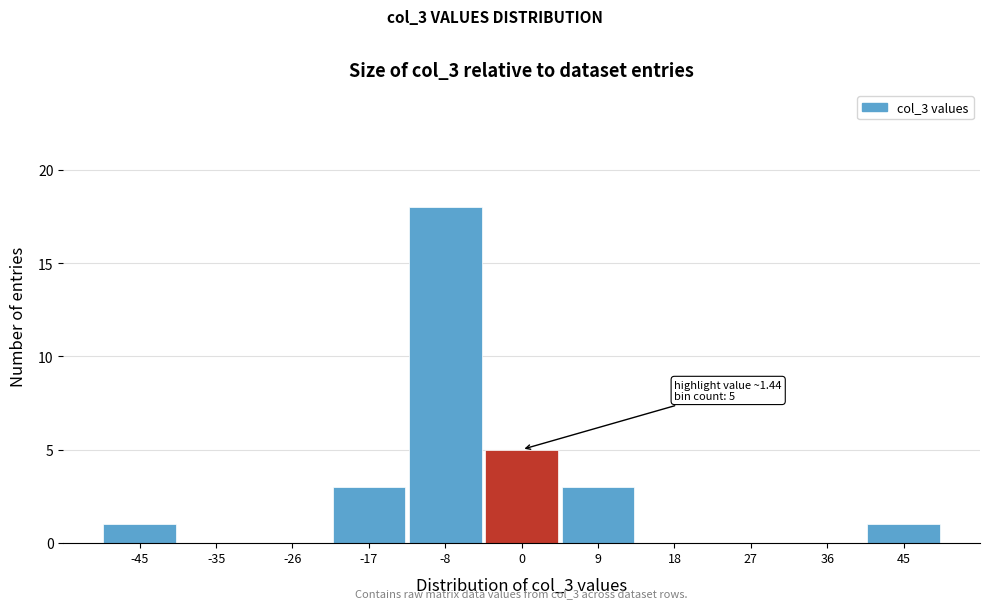

Reading left to right, list all the values displayed in this chart.

-45=1	-35=0	-26=0	-17=3	-8=18	0=5	9=3	18=0	27=0	36=0	45=1